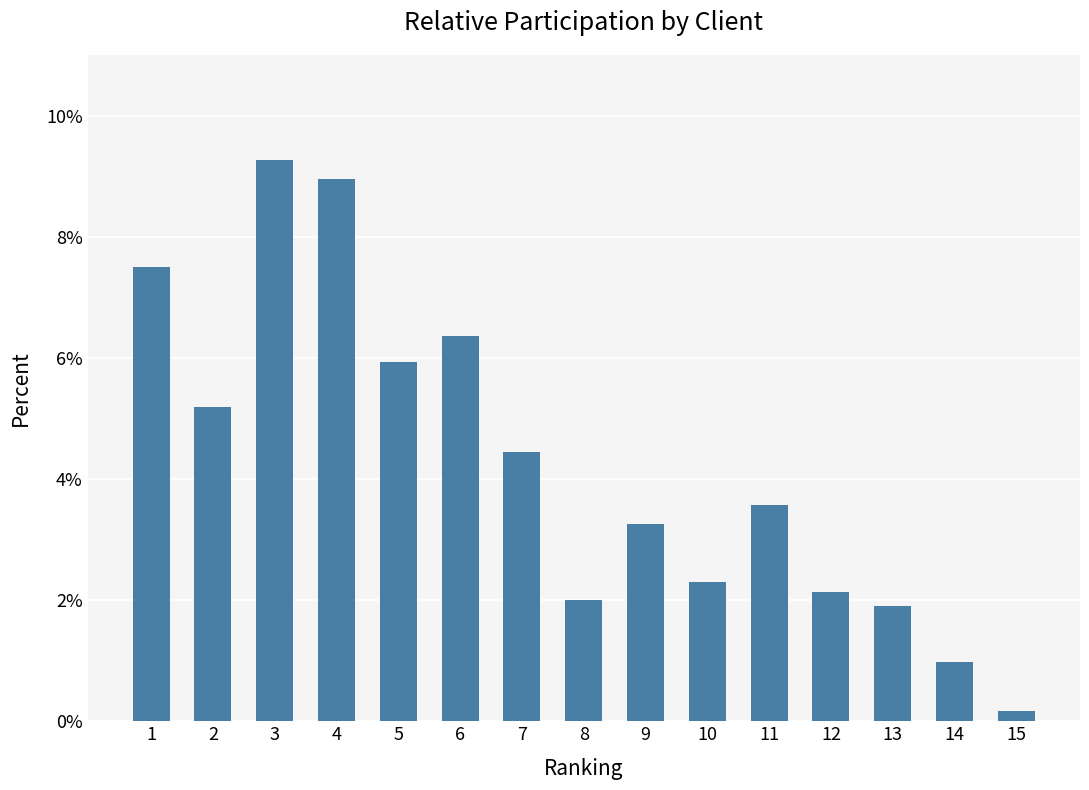

List the labels in order of value, largest first.

3, 4, 1, 6, 5, 2, 7, 11, 9, 10, 12, 8, 13, 14, 15